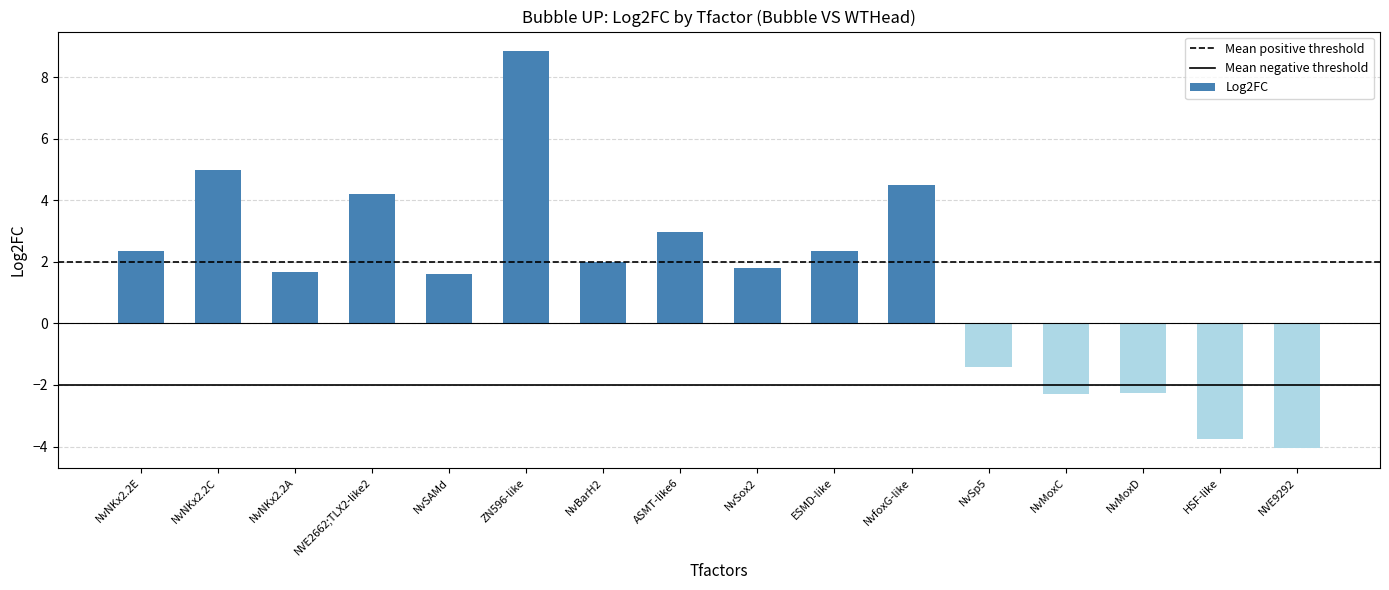

Count the number of data series in this chart.

1